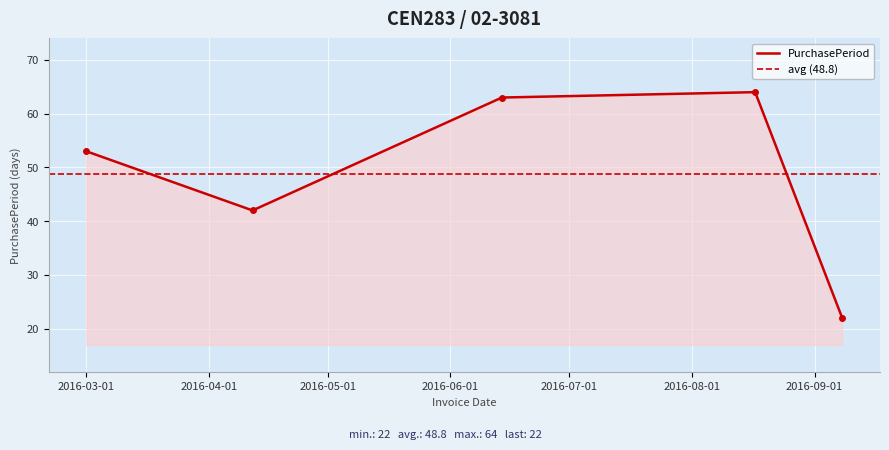

Reading right to left, extract all data points from this chart.

22	64	63	42	53